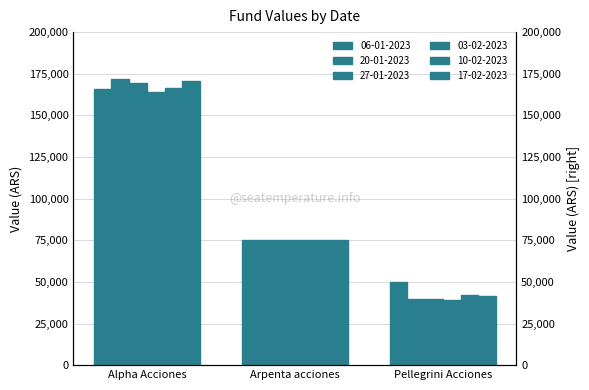

Reading left to right, list all the values displayed in this chart.

06-01-2023: 165685.7	74942.1	49659.6
20-01-2023: 171693.7	75031.5	39892.4
27-01-2023: 169532.2	75121.4	39577.1
03-02-2023: 163761.7	75172.3	39132.8
10-02-2023: 166234.1	75001.8	42174.3
17-02-2023: 170846.5	75120.3	41598.8